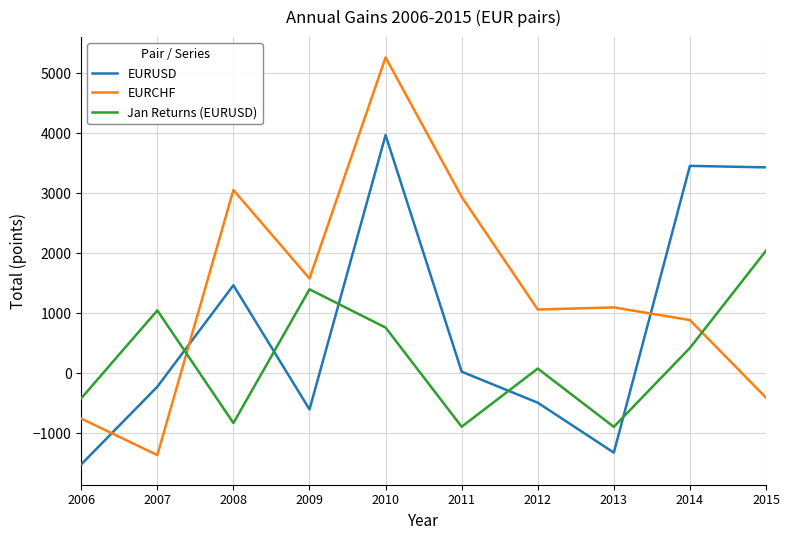

What is the difference between the maximum and minimum values in the EURCHF series?

6627